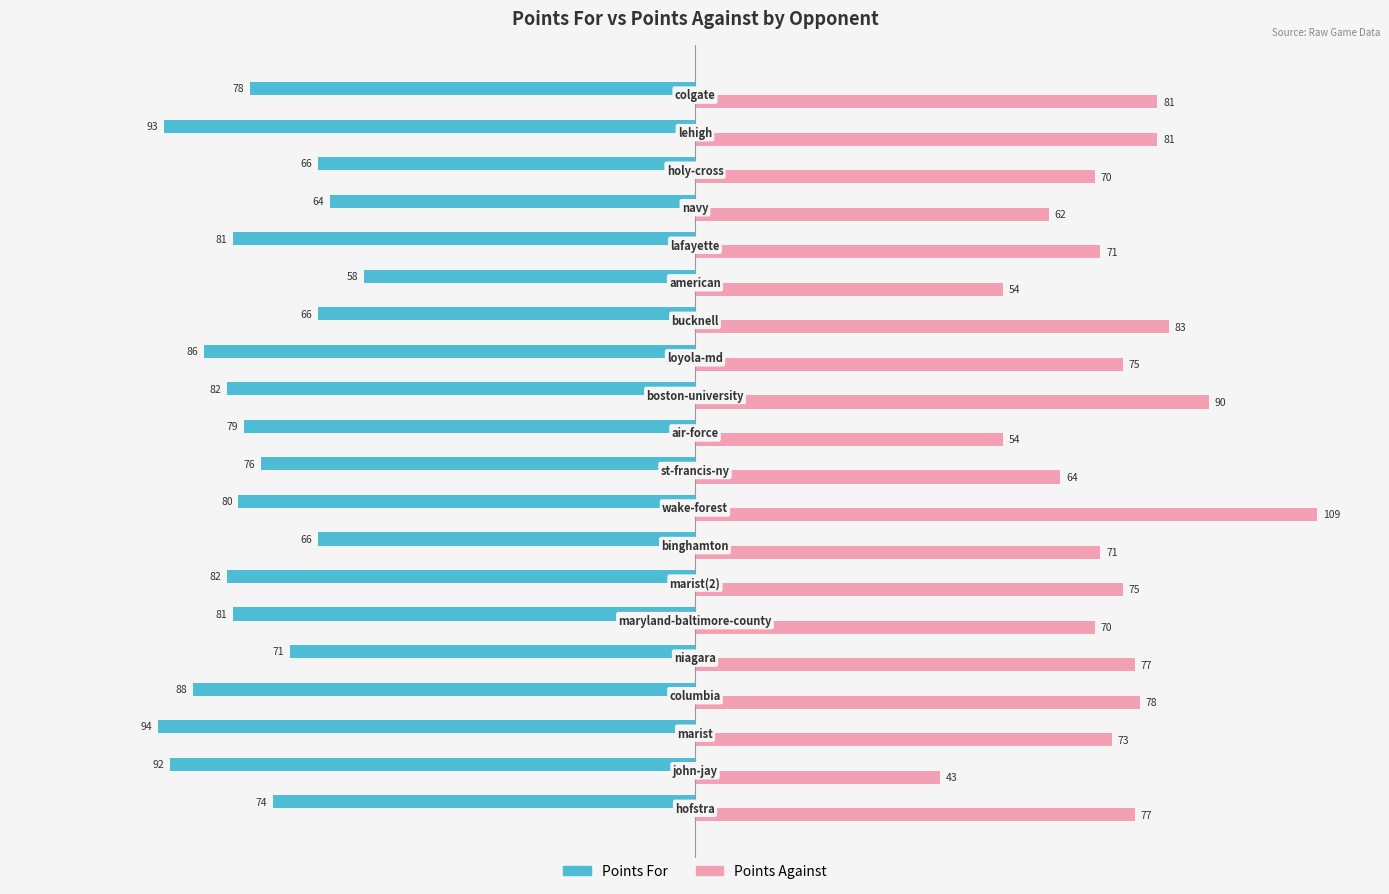

What is the average value of the Points Against series?

73